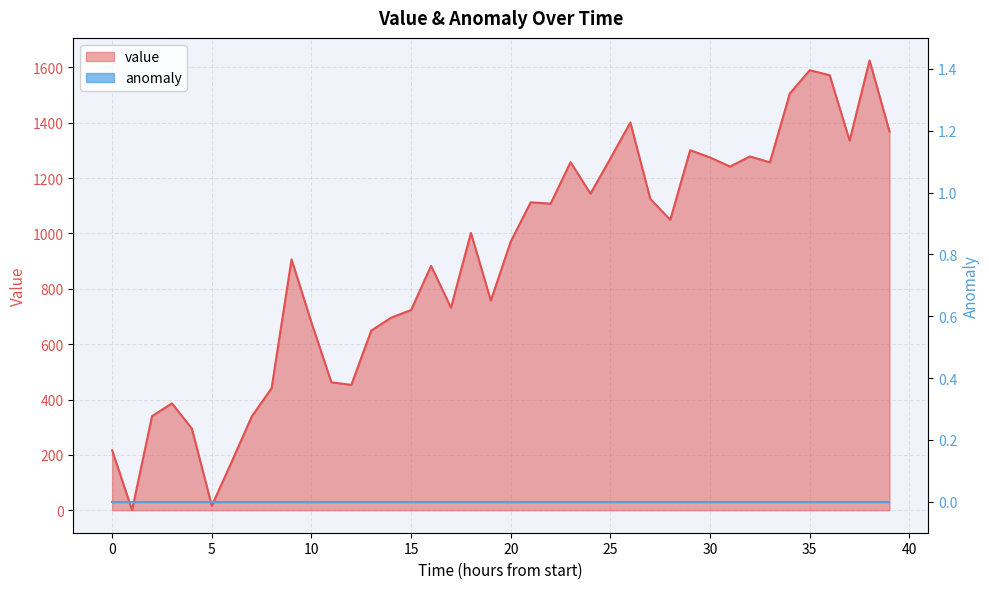

What is the sum of all values?

35936.9